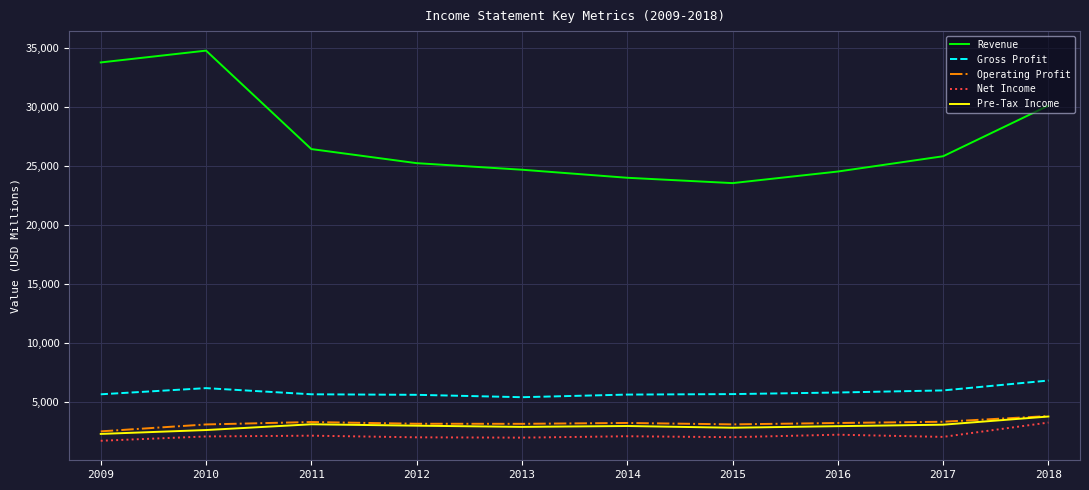

What is the approximate value of Pre-Tax Income at 2013?

2863